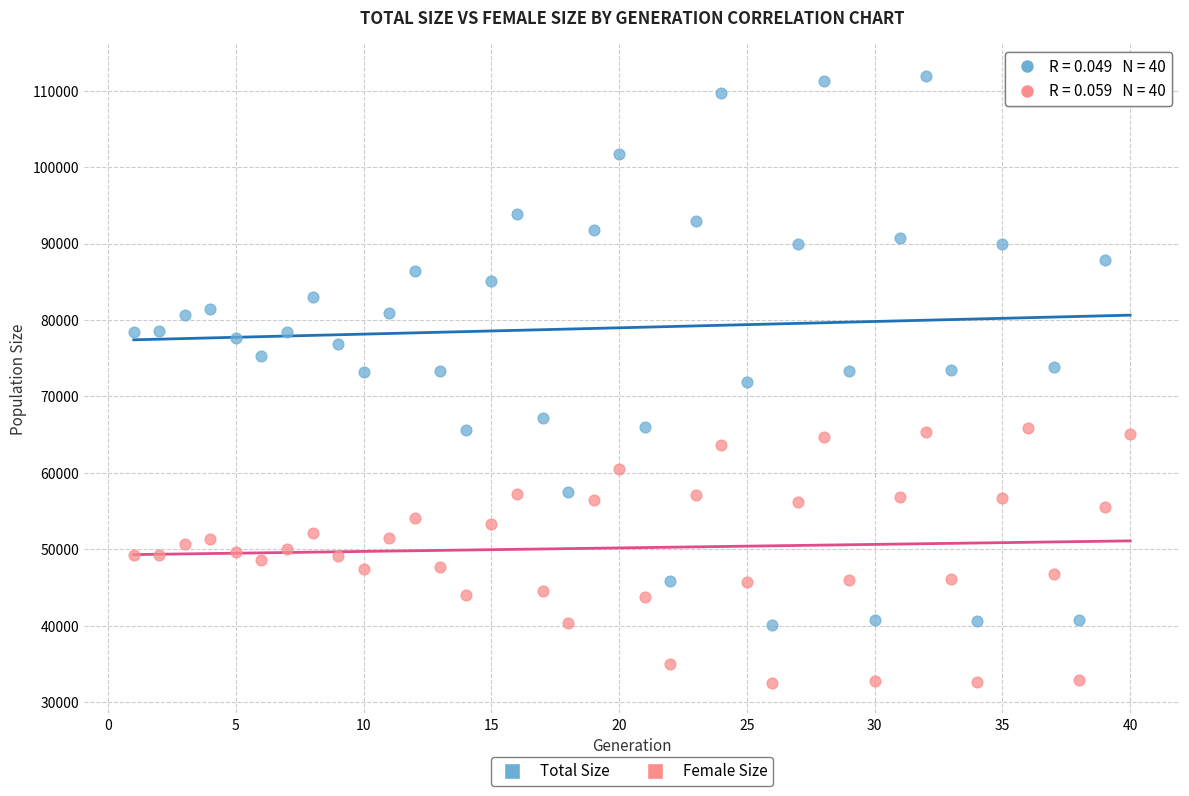

Which series reaches the minimum Y coordinate?

Female Size